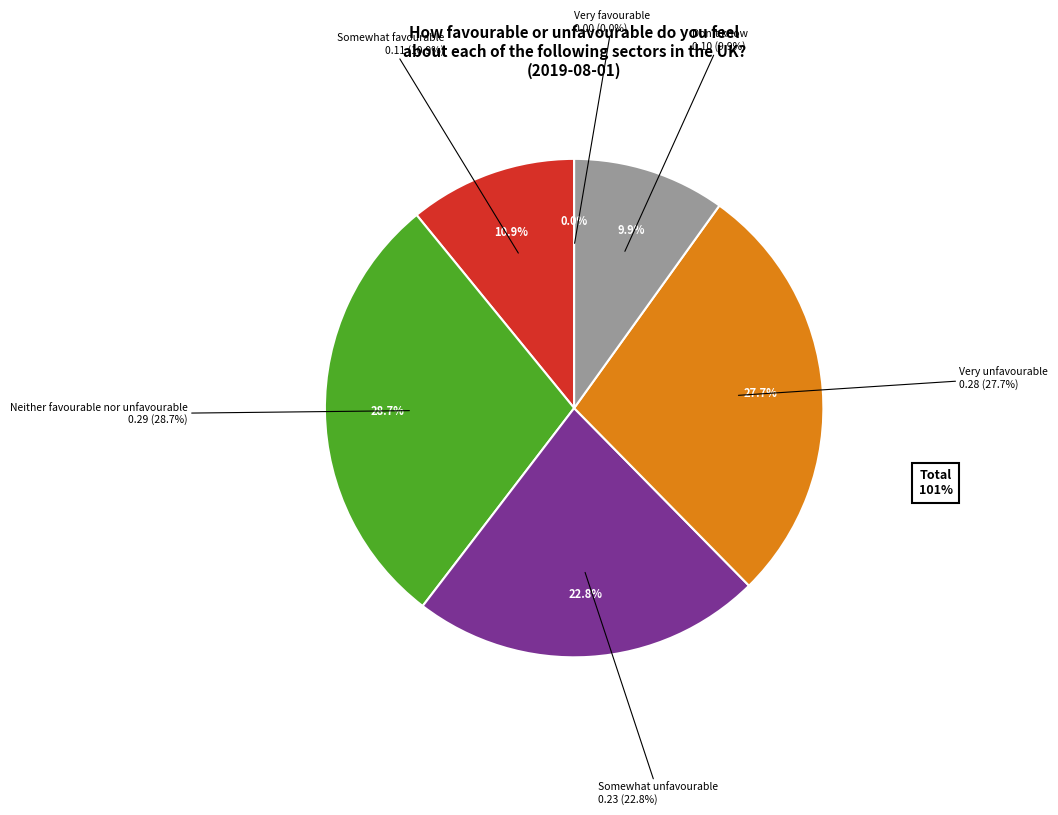

Combined, do Very favourable and Don't know account for over 50%?

No